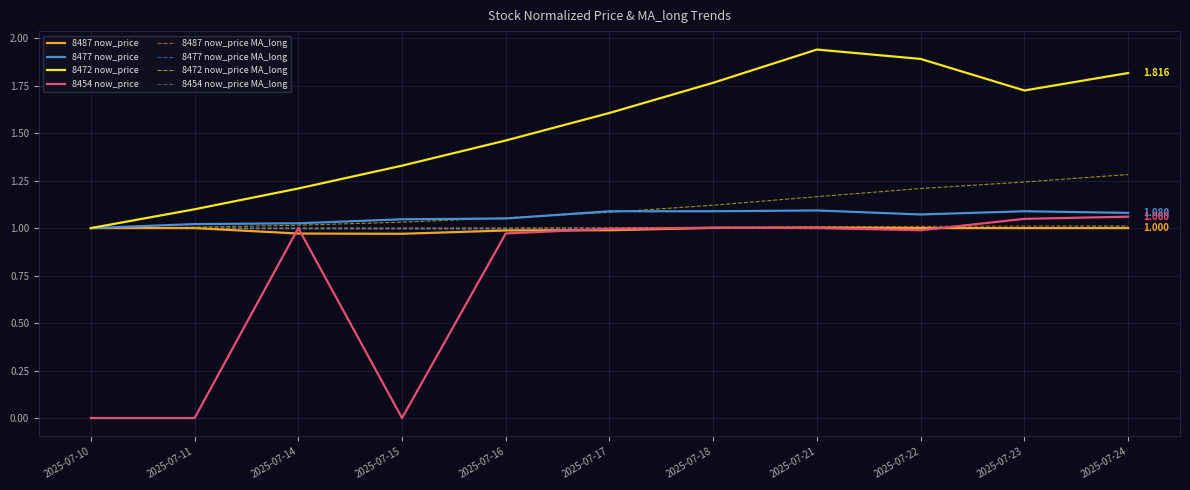

Is the value of 8472 now_price at 2025-07-18 greater than the value of 8454 now_price MA_long at 2025-07-24?

Yes